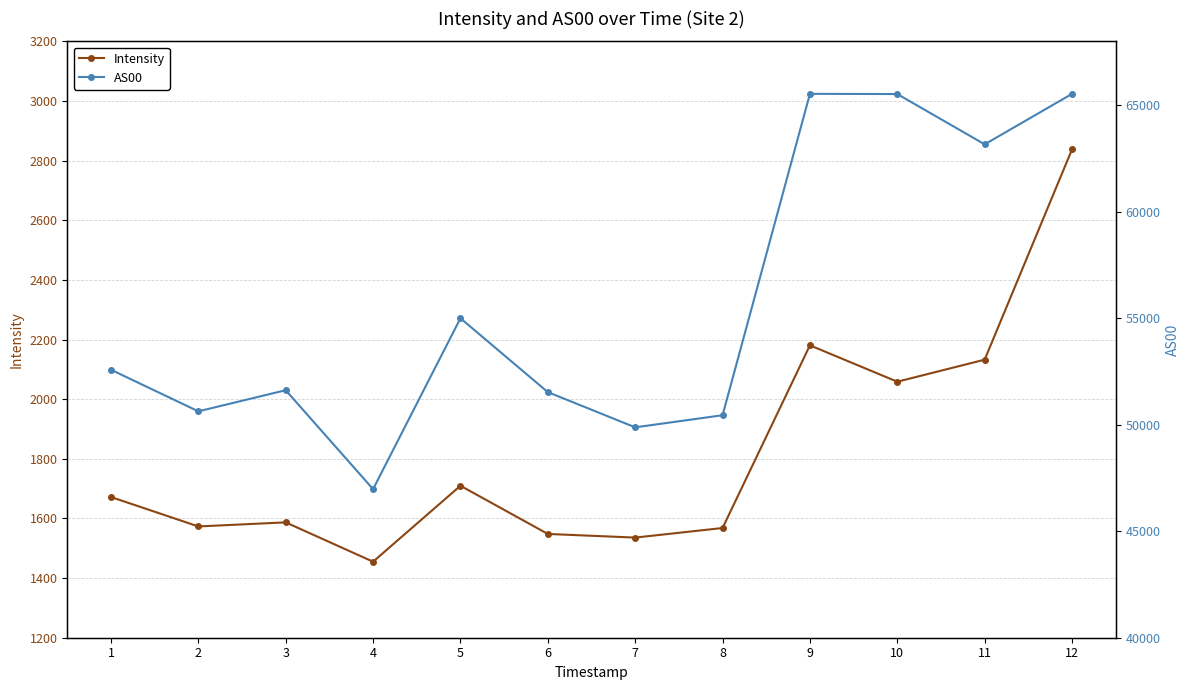

Where is AS00 nearest to the value 56255?

5